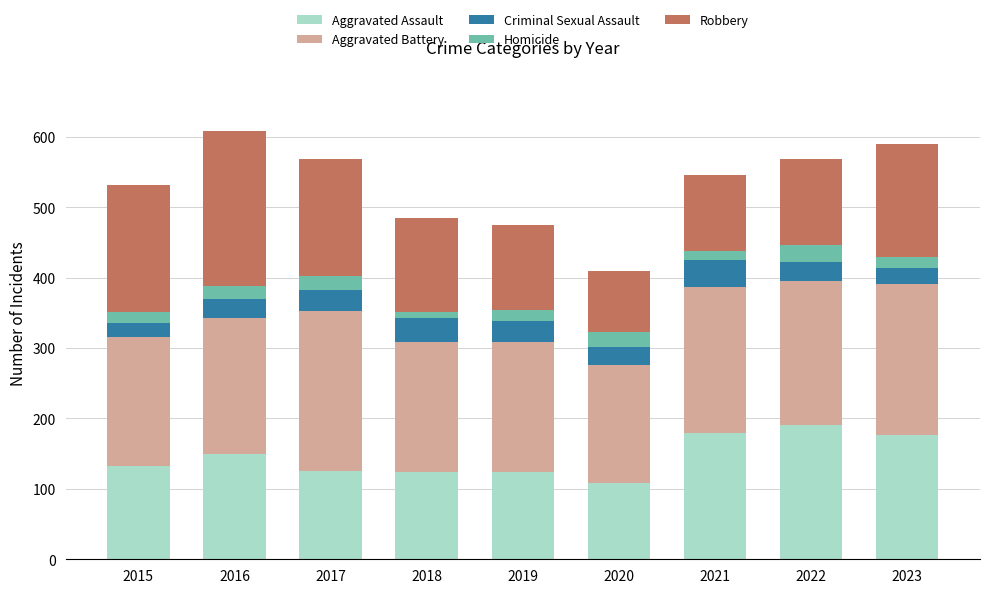

The Aggravated Assault series shows 132 at 2015. True or false?

True